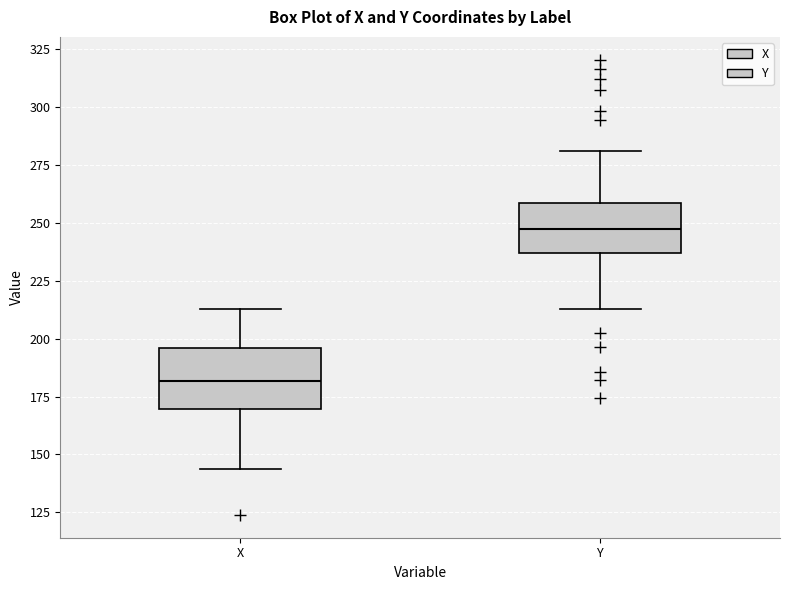

Reading left to right, read every box against the y-axis: the position of its median line, the range the box covers, and the ends of its whiskers. The values are not printed on the chart, so give them approximately, as read against the axis.

X: median 180, box 170 to 195, whiskers 145 to 215
Y: median 250, box 235 to 260, whiskers 215 to 280